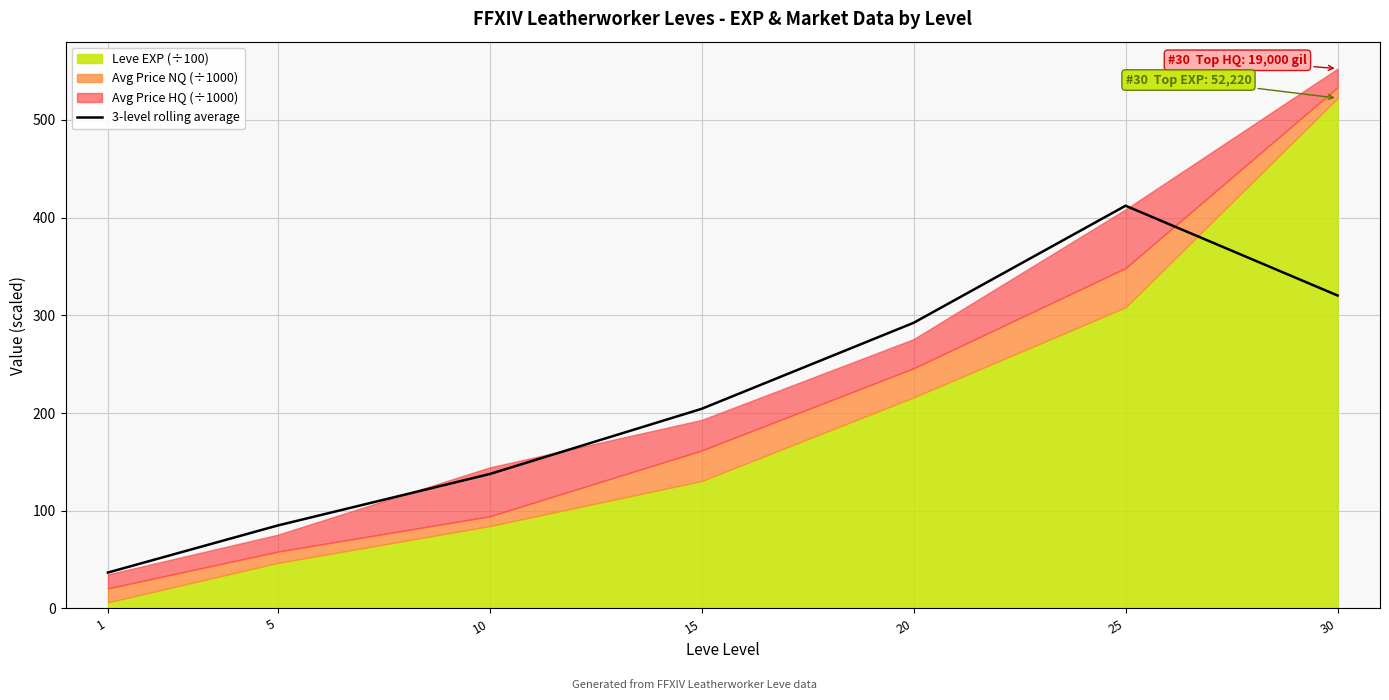

At which label does the data first exceed 204?

15